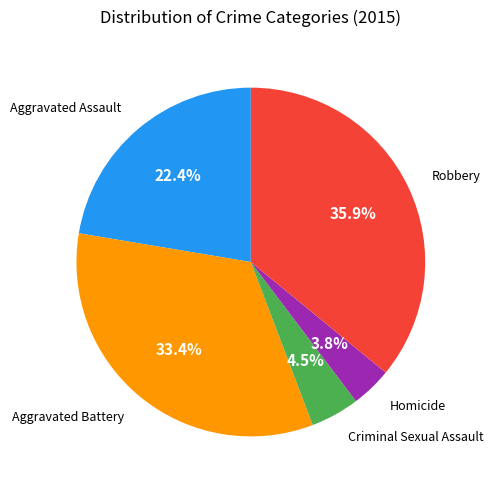

Is there any slice that represents more than half of the pie?

No